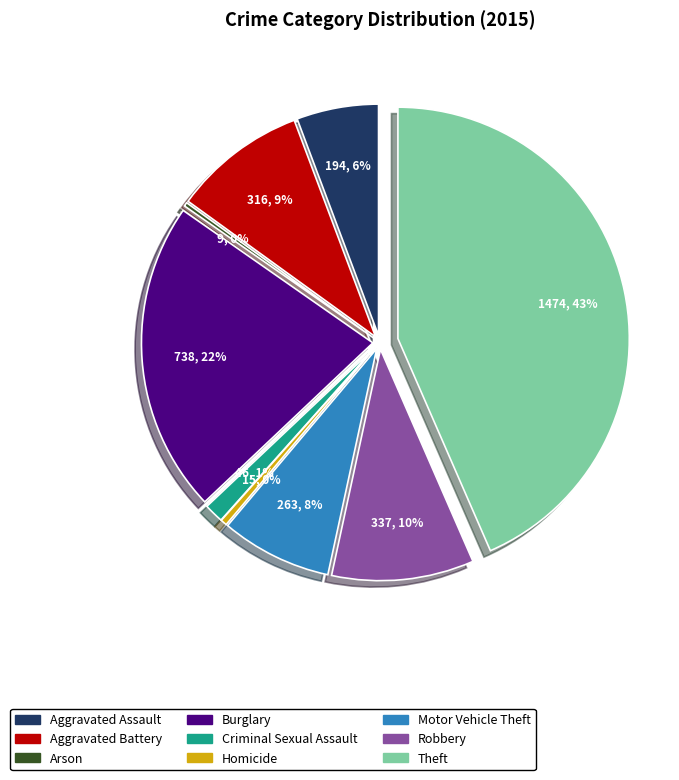

What is the smallest slice in the pie chart?

Arson